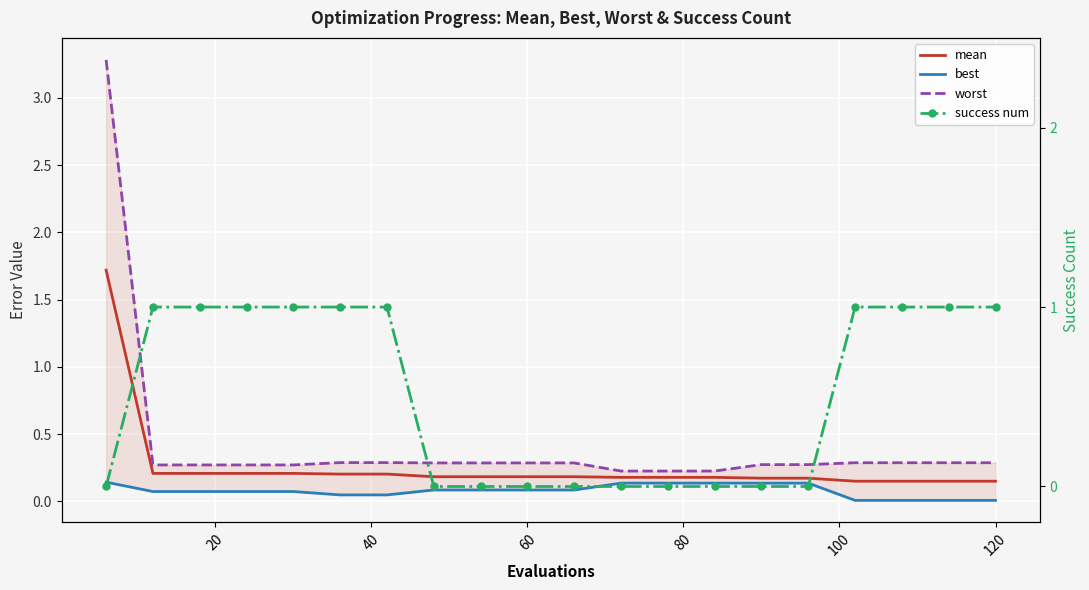

Which series has the widest spread of values?

worst